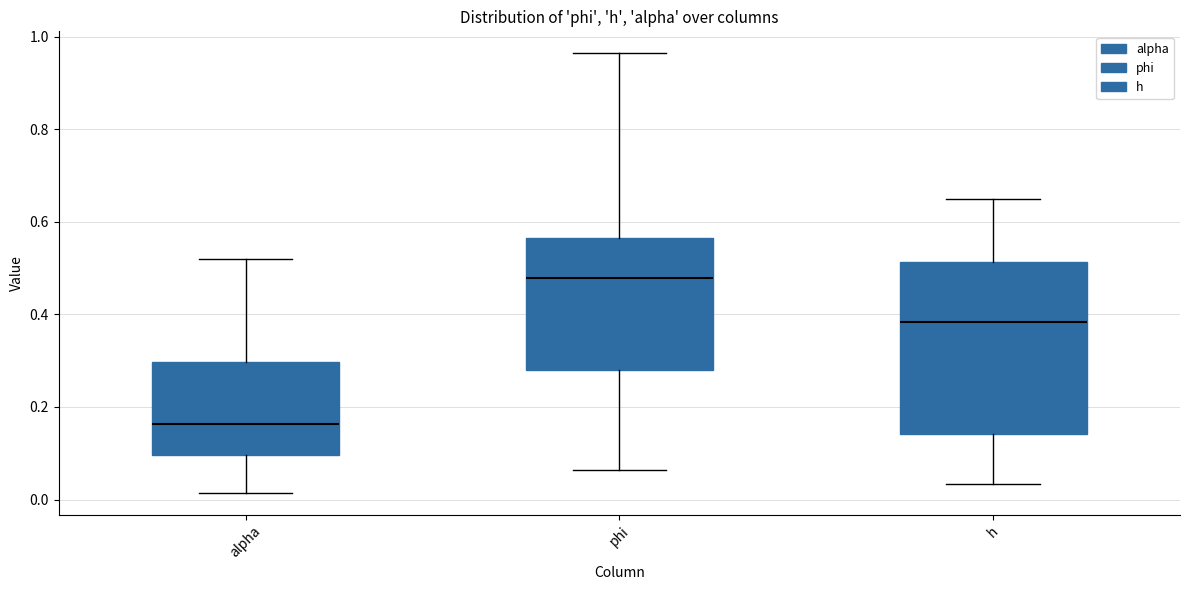

Where is the lower edge of the box for h on the y-axis? The values are not printed on the chart, so give them approximately, as read against the axis.

0.14